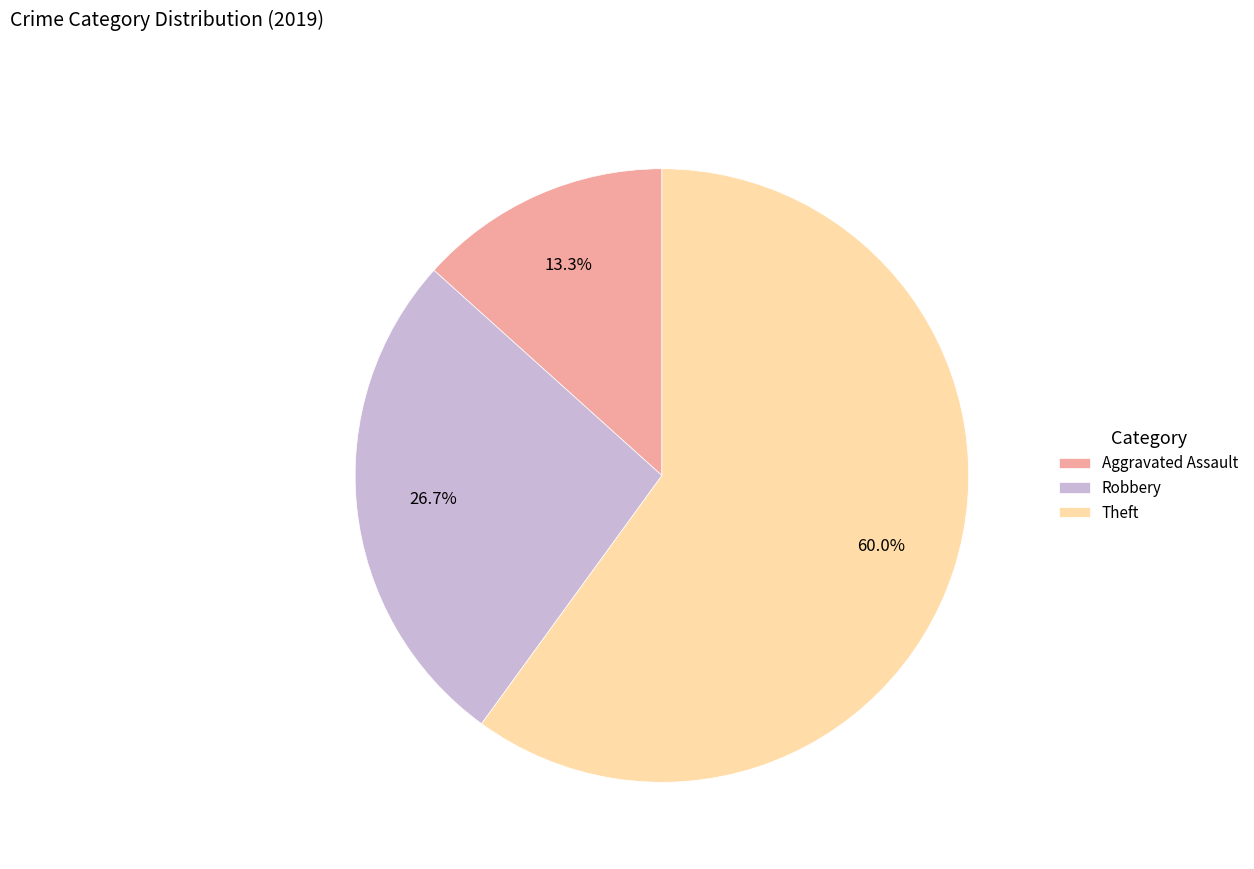

How much of the chart is everything except Aggravated Assault?

86.7%